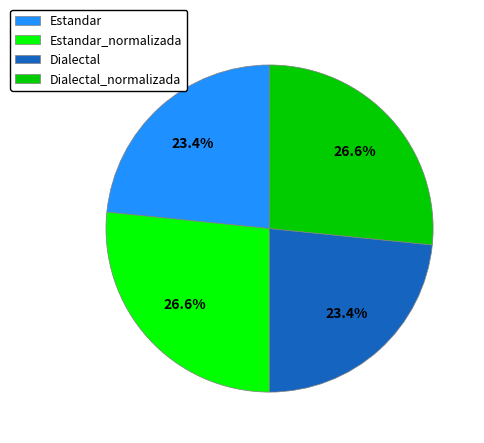

Does Estandar account for over 50% of the chart?

No